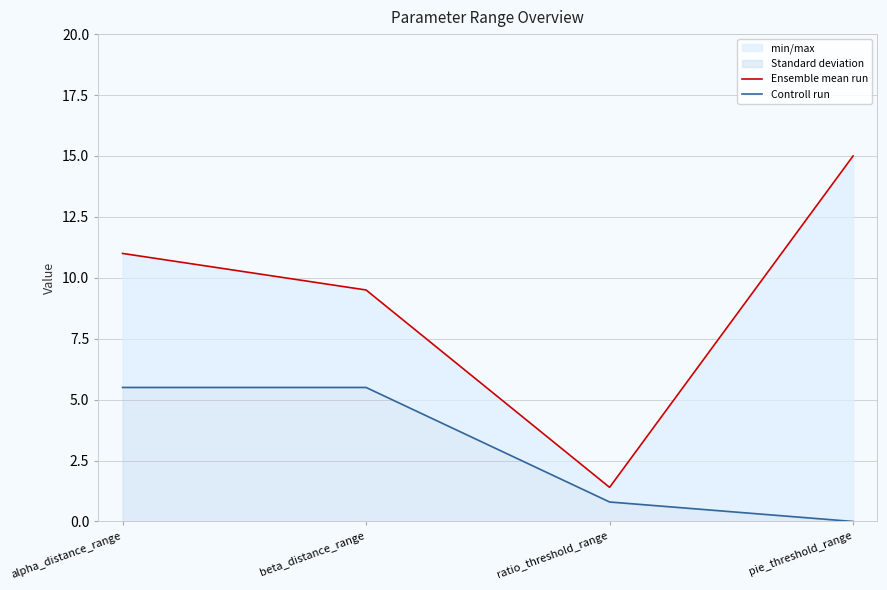

What is the sum of the Ensemble mean run values at alpha_distance_range and pie_threshold_range?

26.0